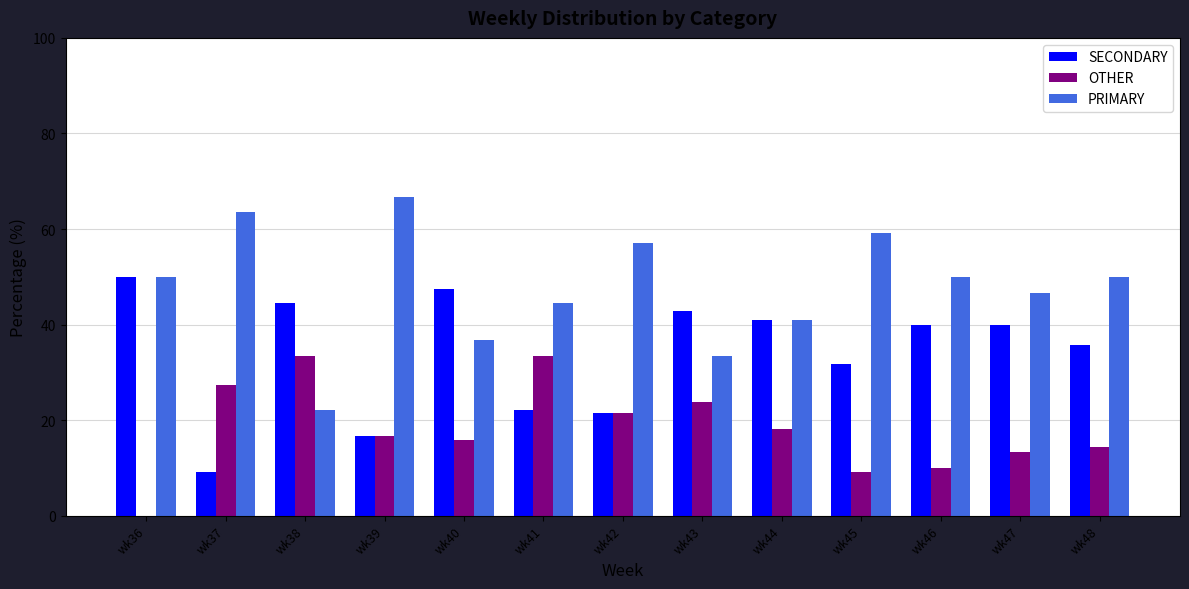

What is the total value across all series at wk36?

100.0